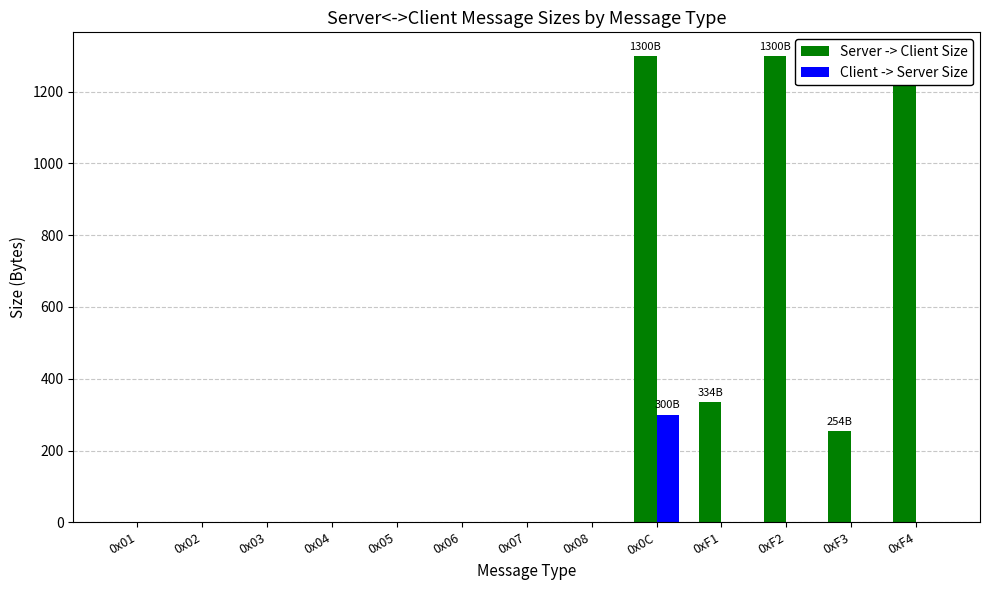

What is the difference between the maximum and second lowest values in the Client -> Server Size series?

300